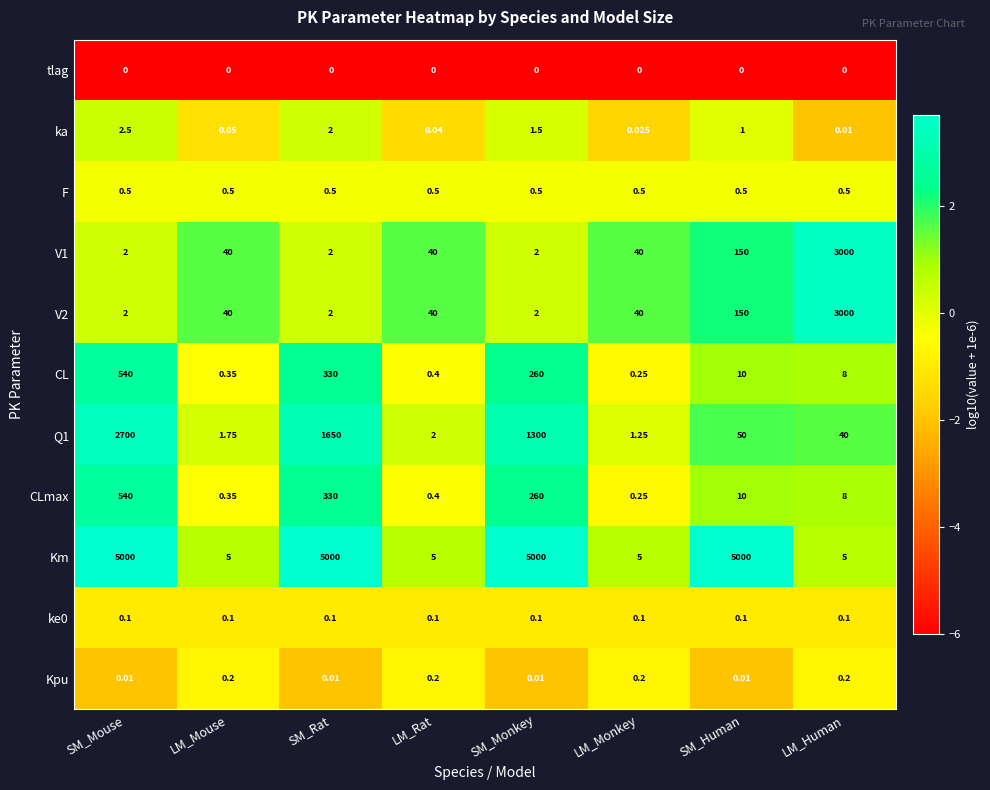

At which label is Q1 closest to 1350?

SM_Monkey